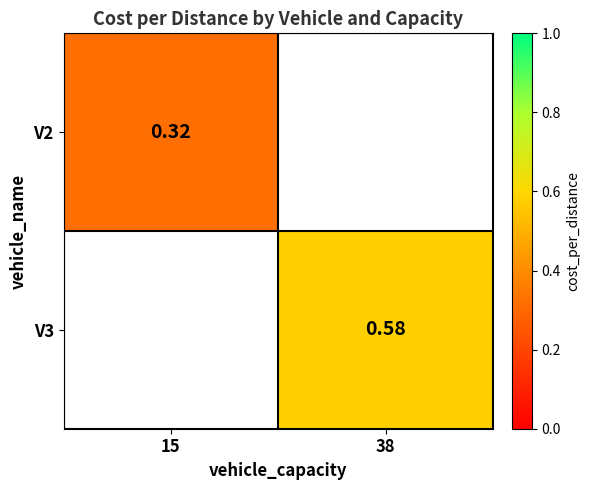

Is the value of V3 at 38 greater than the value of V2 at 15?

Yes